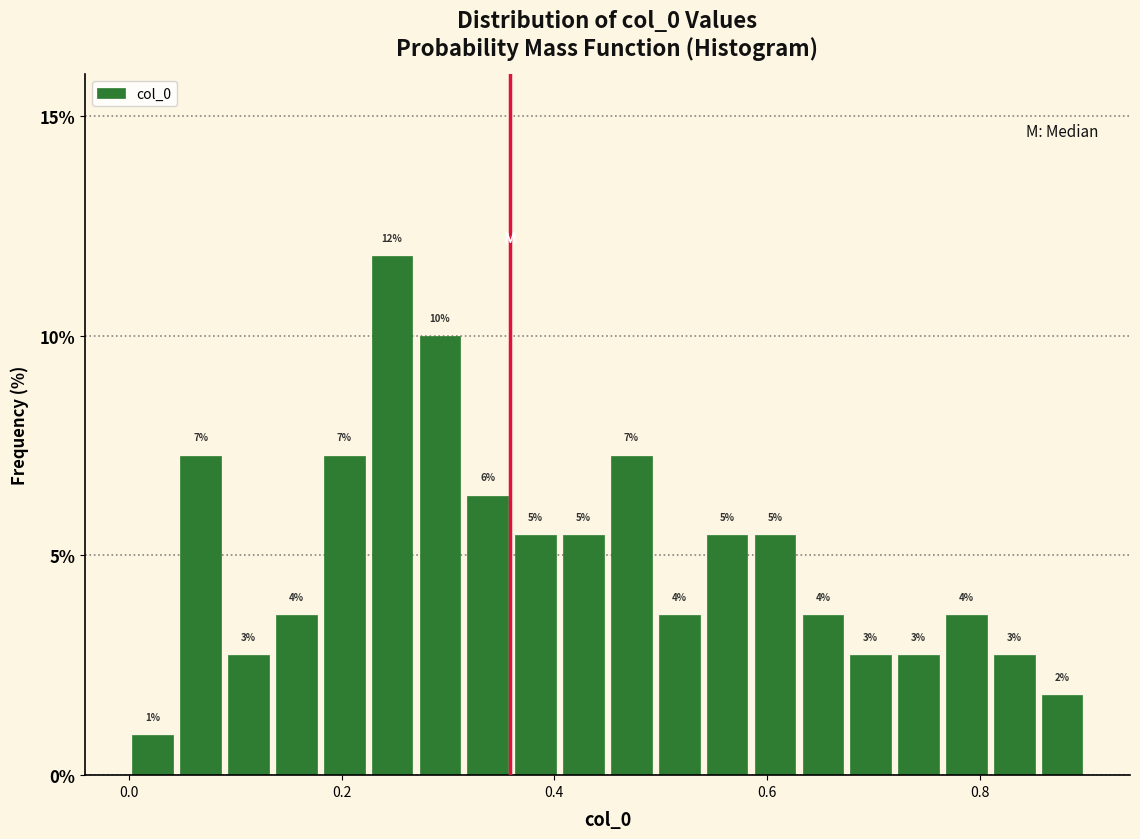

Read against the x-axis, roughly where is the centre of the tallest bar?

0.24